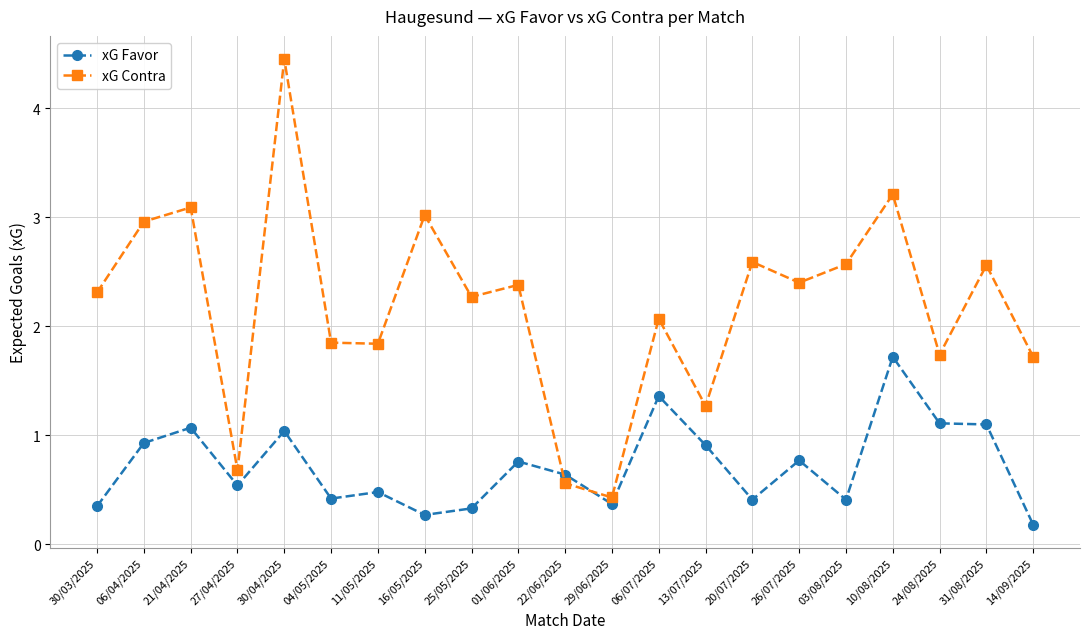

True or false: xG Contra has more than 0 interior local peaks.

True